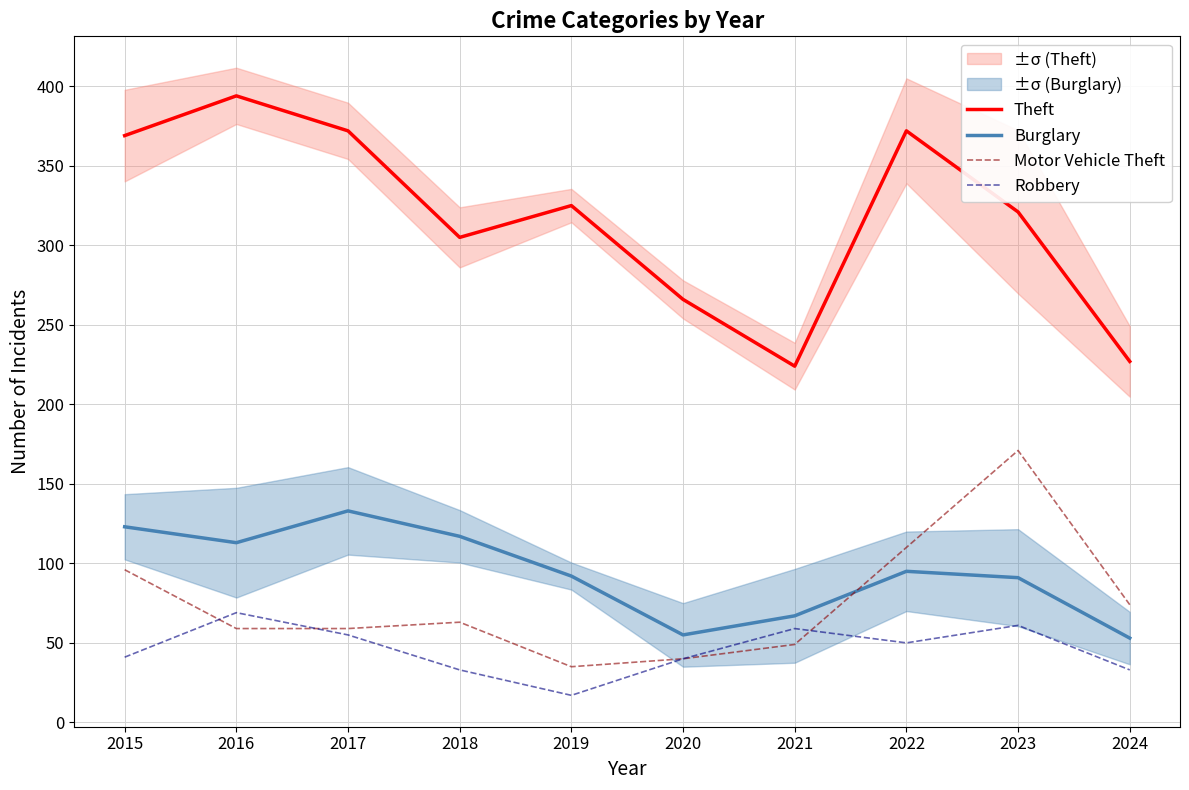

In Motor Vehicle Theft, how many points are higher than both neighbors (excluding endpoints)?

2